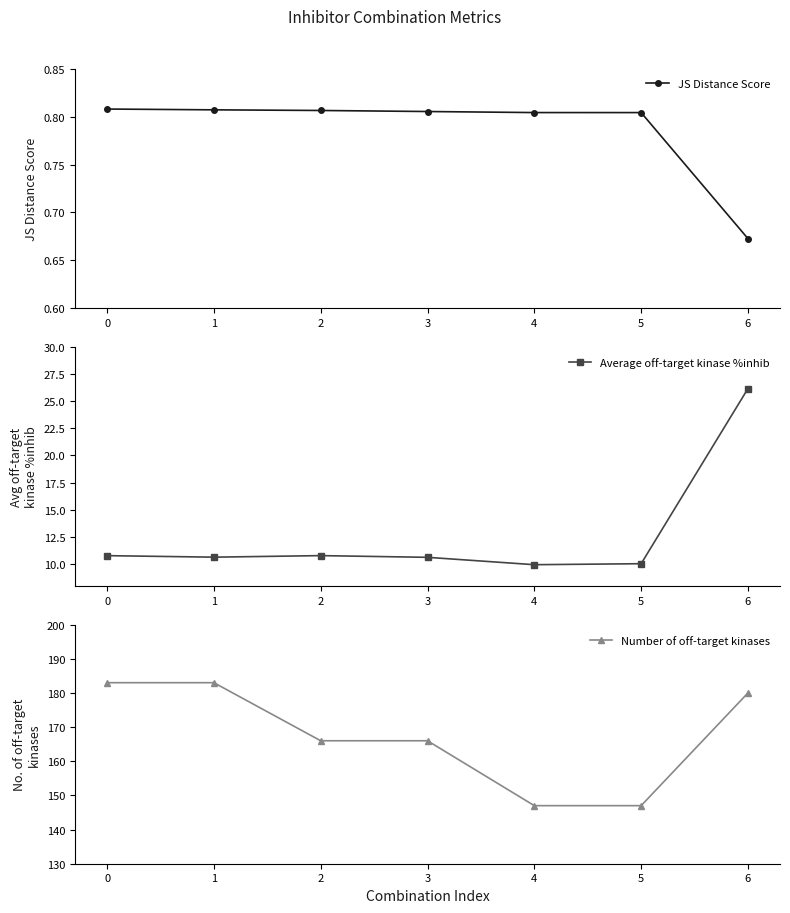

Reading left to right, what are all the values shown in this chart?

JS Distance Score: 0.8	0.8	0.8	0.8	0.8	0.8	0.7
Average off-target kinase %inhib: 10.8	10.6	10.8	10.6	10.0	10.0	26.2
Number of off-target kinases: 183.0	183.0	166.0	166.0	147.0	147.0	180.0